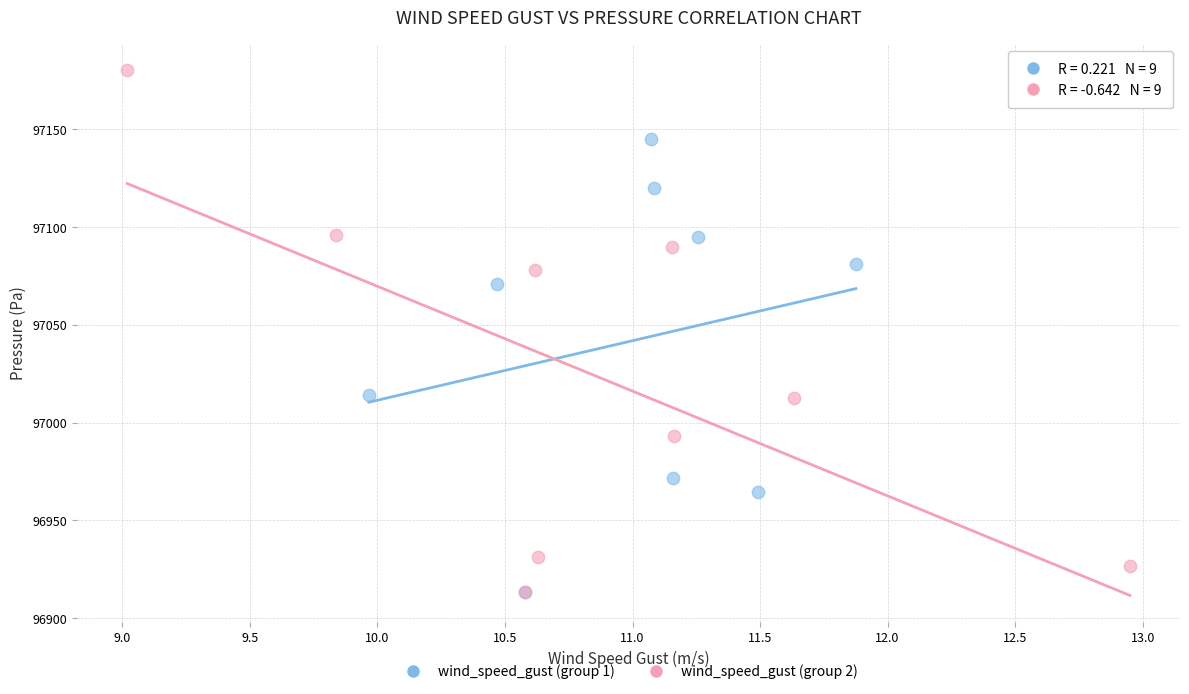

What are all the series names shown in the legend?

wind_speed_gust (group 1), wind_speed_gust (group 2)